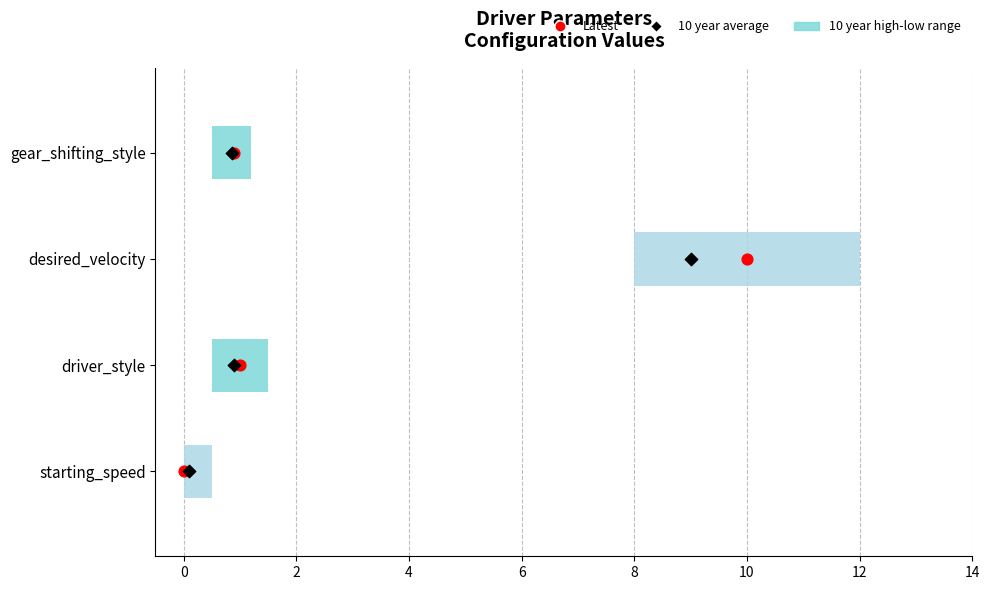

Which series has the largest Y range (max minus min)?

Latest